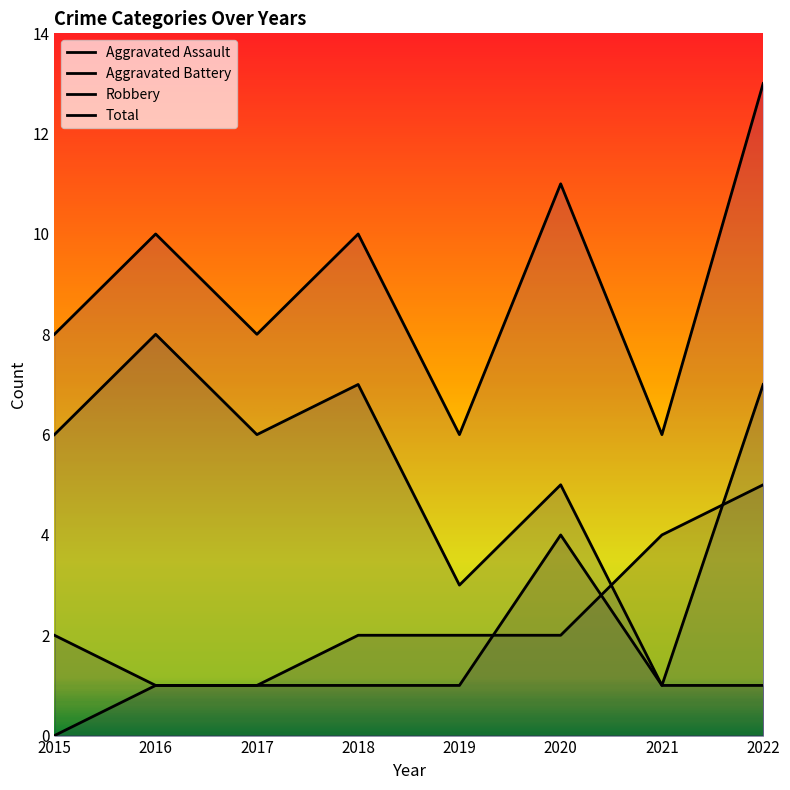

Rank the series at 2021 from lowest to highest value.

Aggravated Assault, Robbery, Aggravated Battery, Total